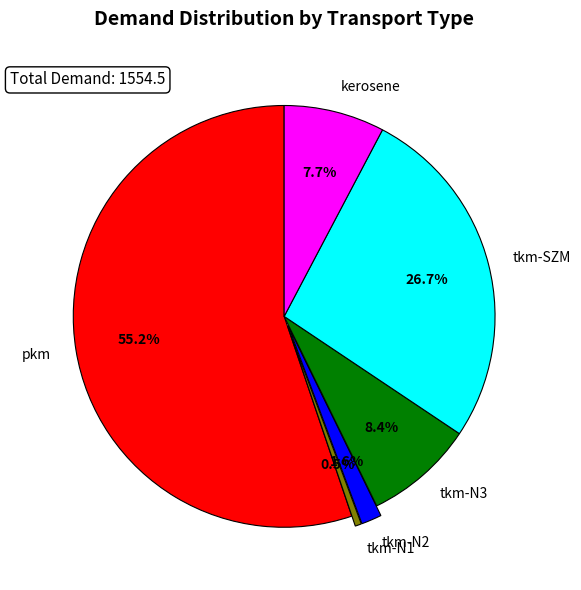

Rank the categories by value from highest to lowest.

pkm, tkm-SZM, tkm-N3, kerosene, tkm-N2, tkm-N1